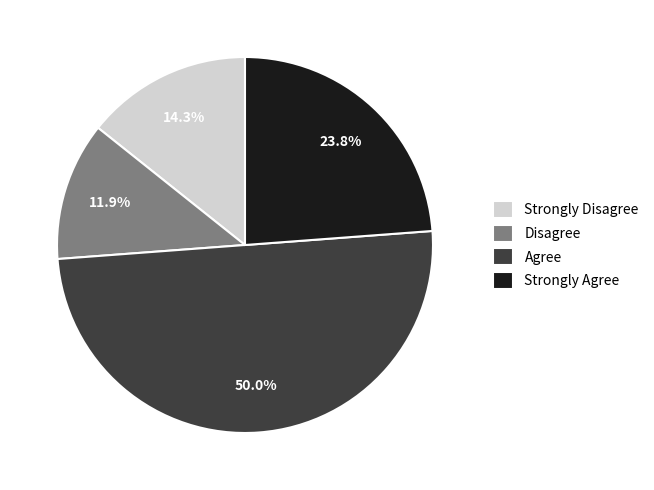

Is the sum of Agree and Disagree greater than half?

Yes